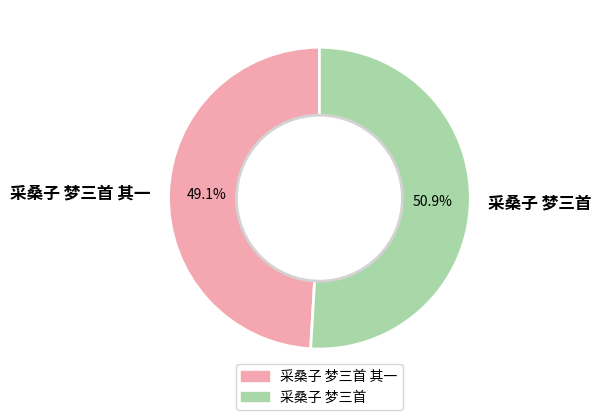

What percentage is the 采桑子 梦三首 slice, to the nearest percent?

51%